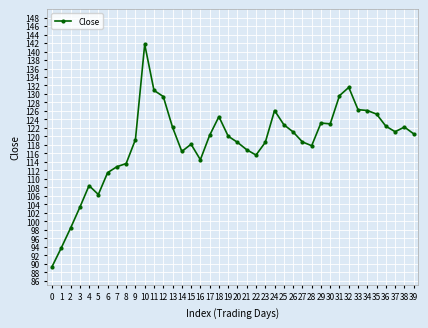

How many lines are shown in the chart?

1